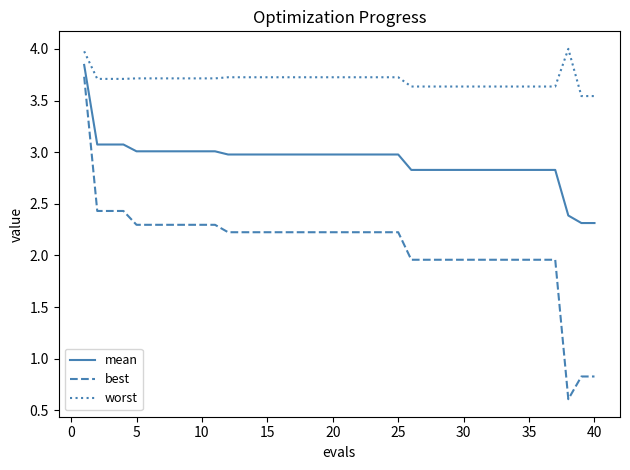

What is the difference between the maximum and second lowest values in the worst series?

0.5